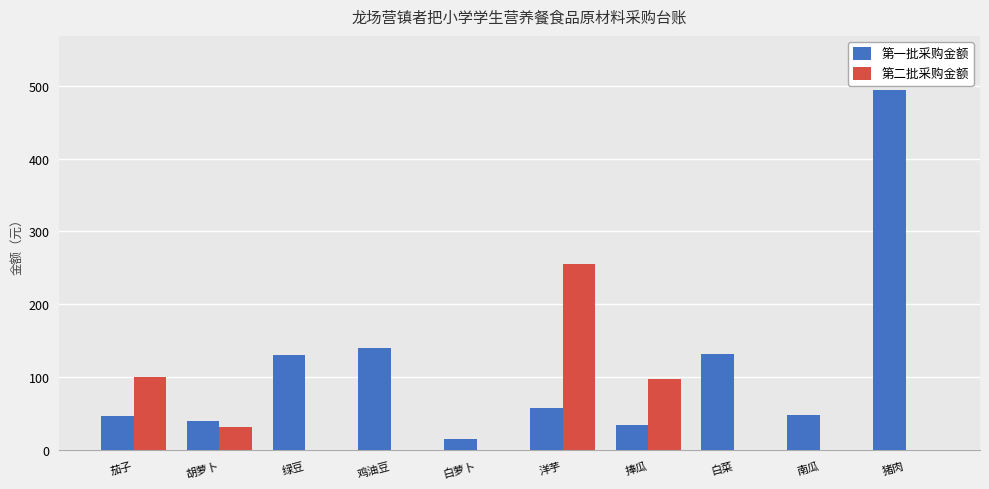

What is the highest value of the 第二批采购金额 series?

256.0